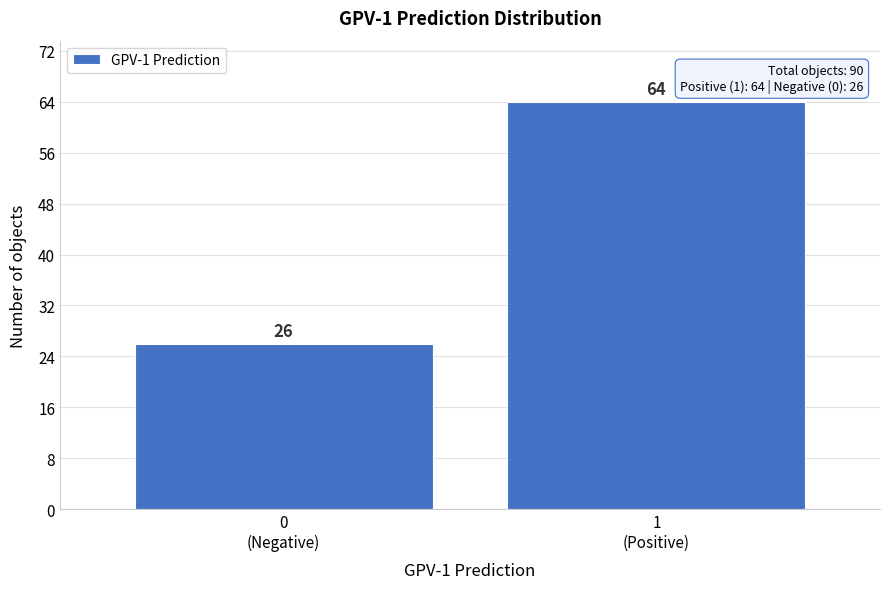

Reading right to left, extract all data points from this chart.

64	26